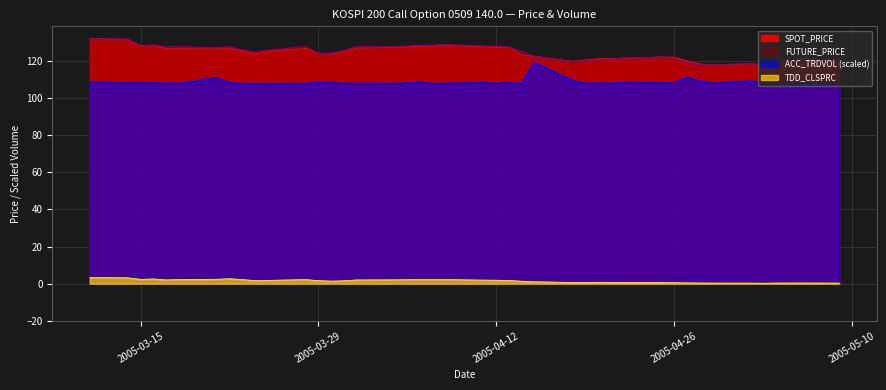

Does the chart display data point markers on the line(s)?

No